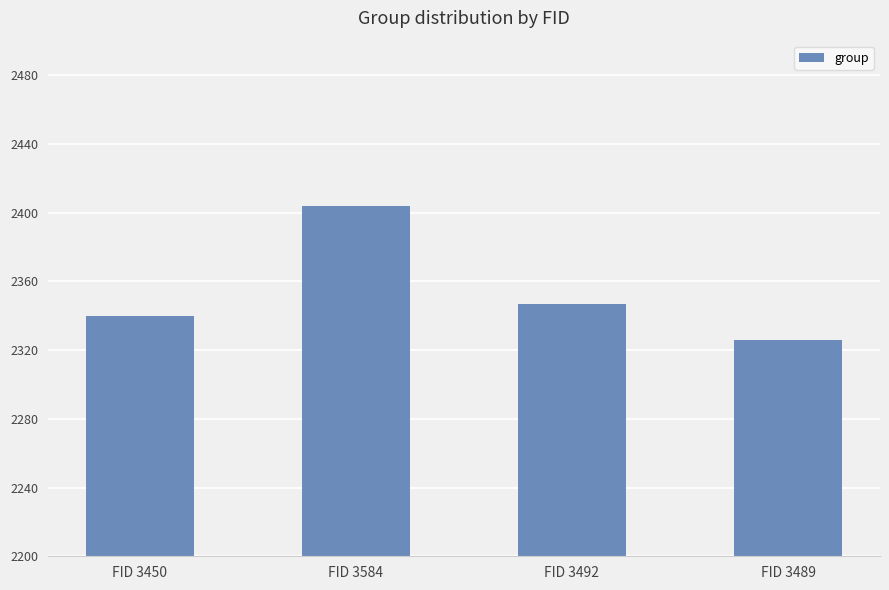

What is the maximum value shown in the chart?

2404